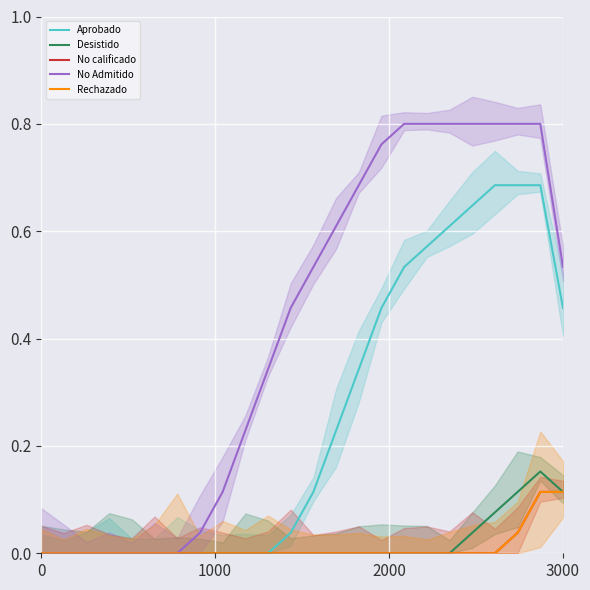

What is the maximum value for Aprobado?

0.7